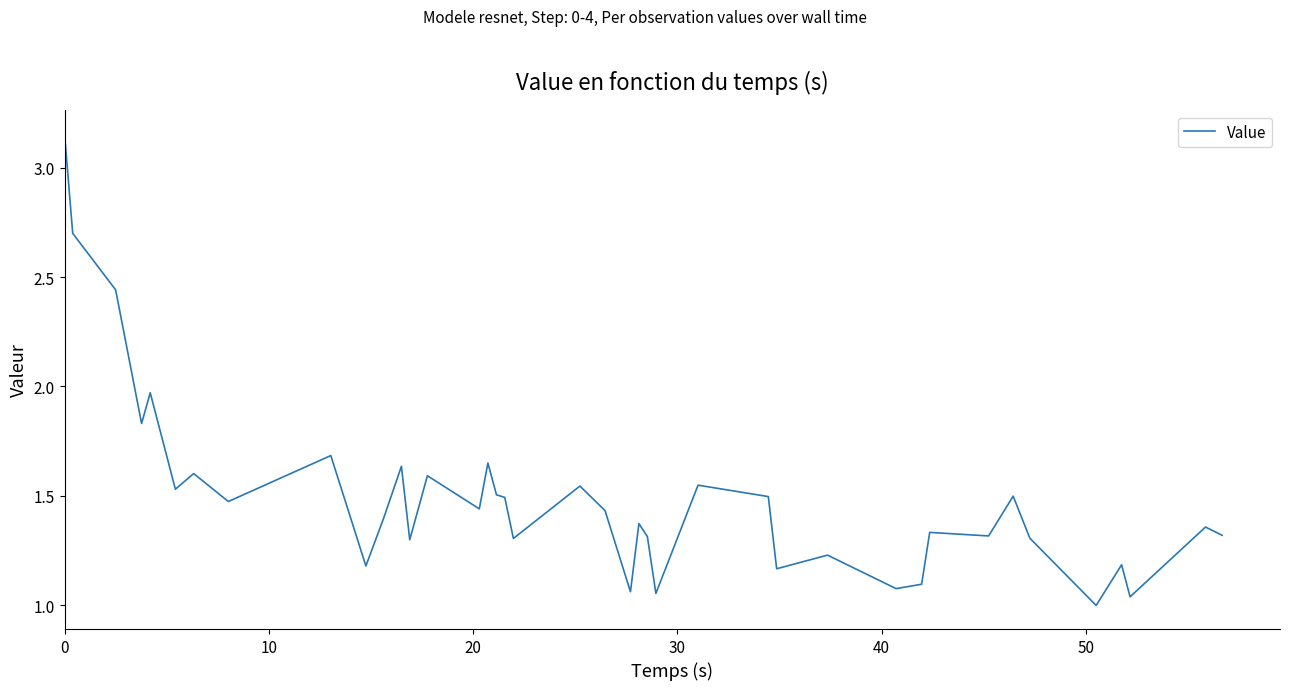

How many values exceed 1?

39